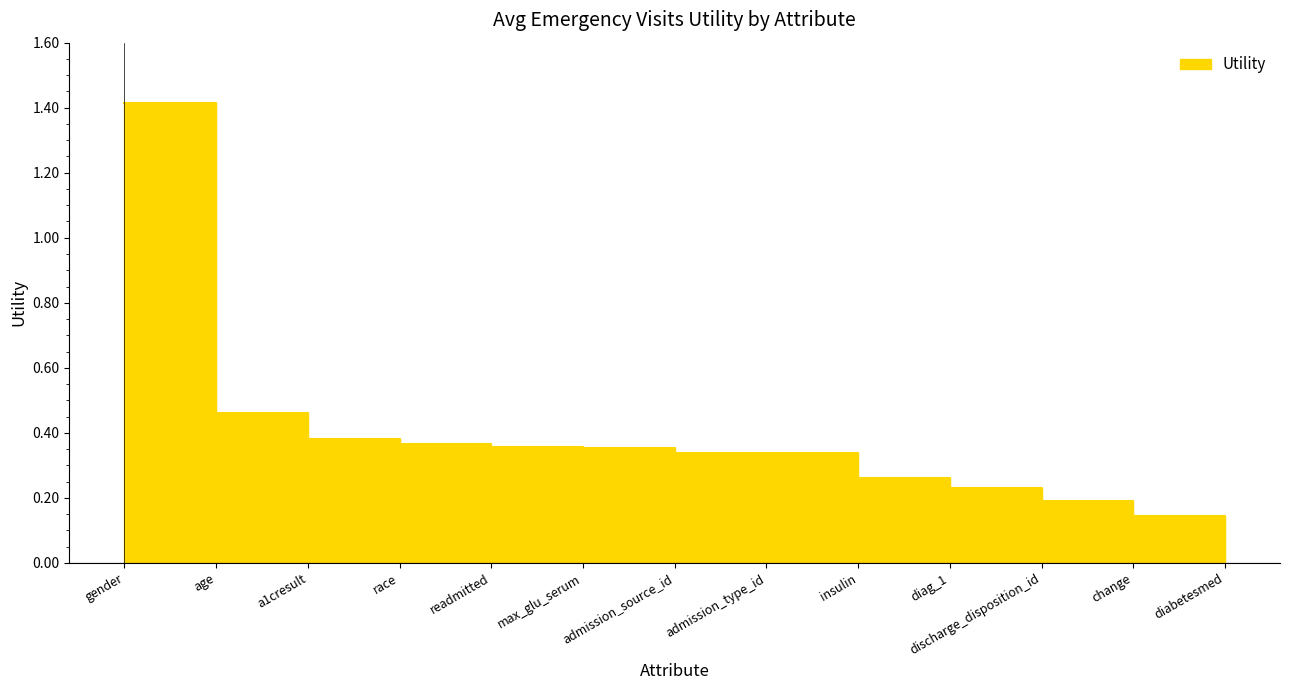

List the labels in order of value, smallest first.

diabetesmed, change, discharge_disposition_id, diag_1, insulin, admission_type_id, admission_source_id, max_glu_serum, readmitted, race, a1cresult, age, gender